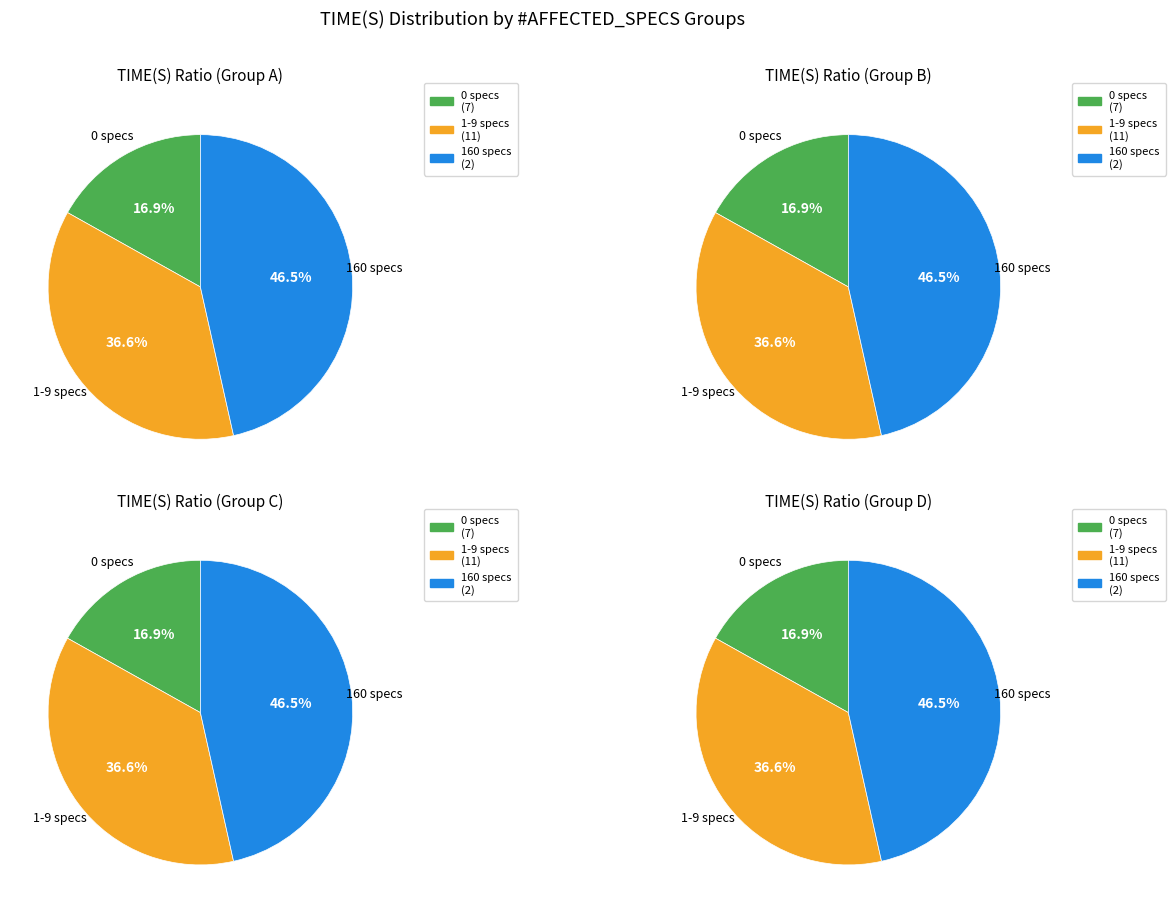

Which slice is the largest?

160